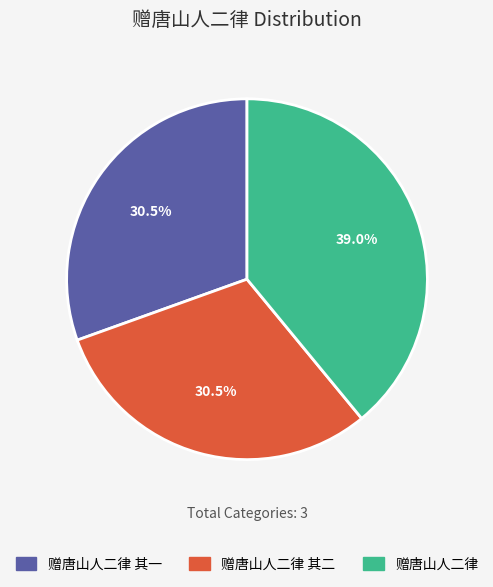

Which has a higher value, 赠唐山人二律 or 赠唐山人二律 其一?

赠唐山人二律